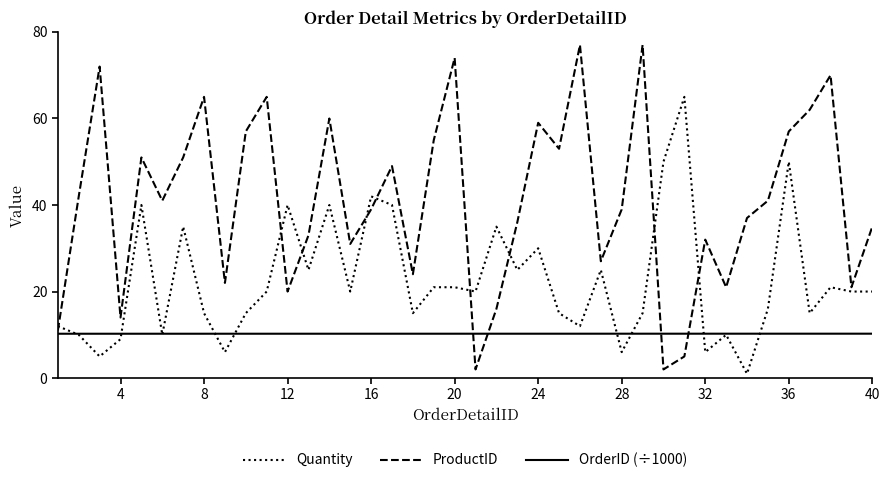

What are all the series names shown in the legend?

Quantity, ProductID, OrderID (÷1000)